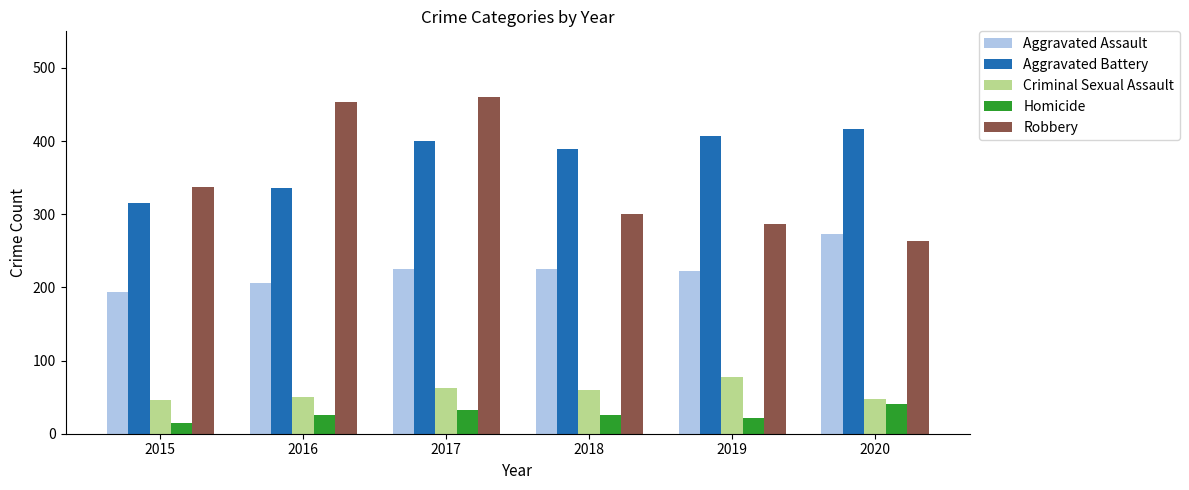

What is the difference between the highest and lowest values at 2018?

364